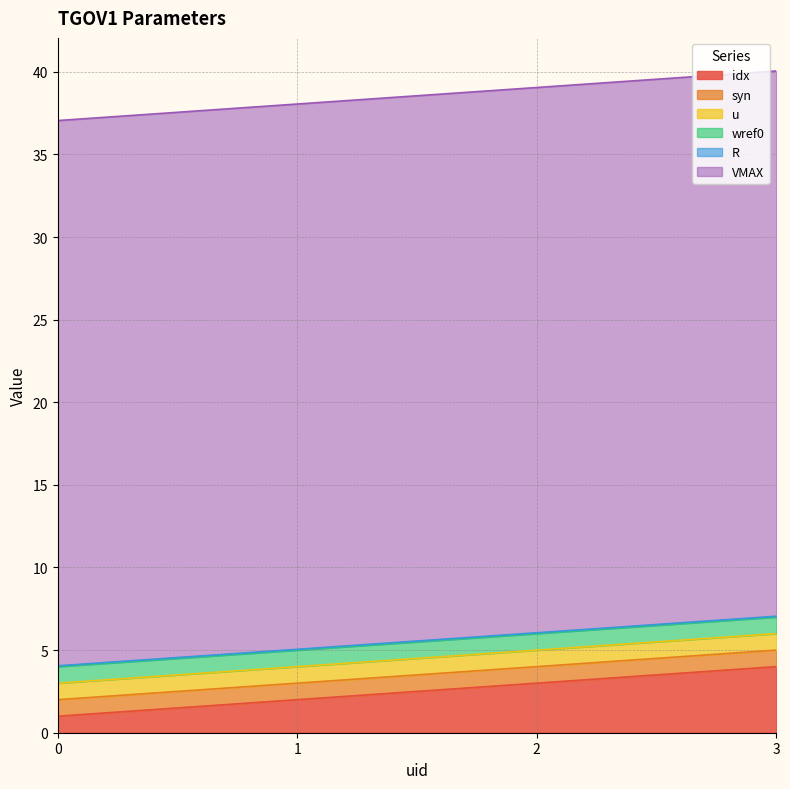

What is the smallest value displayed?

0.1